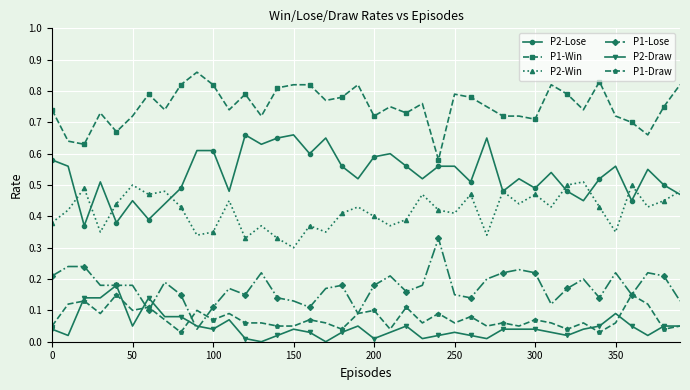

True or false: P1-Lose has more than 0 interior local peaks.

True